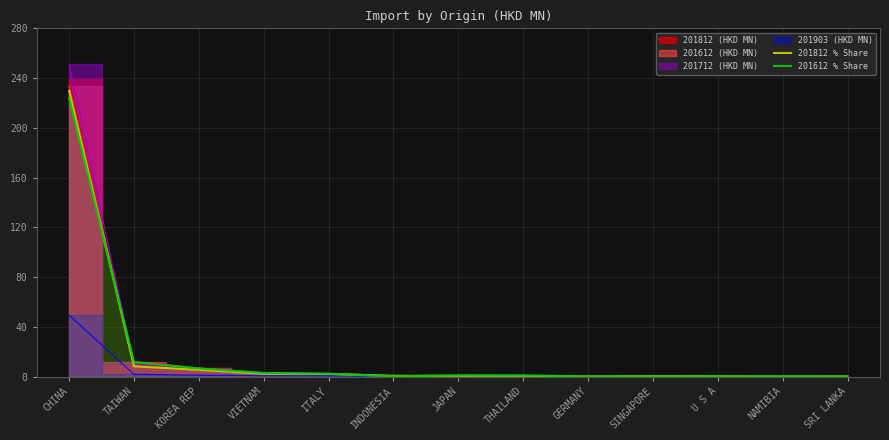

The value of 201812 % Share at NAMIBIA is 0.0. True or false?

True